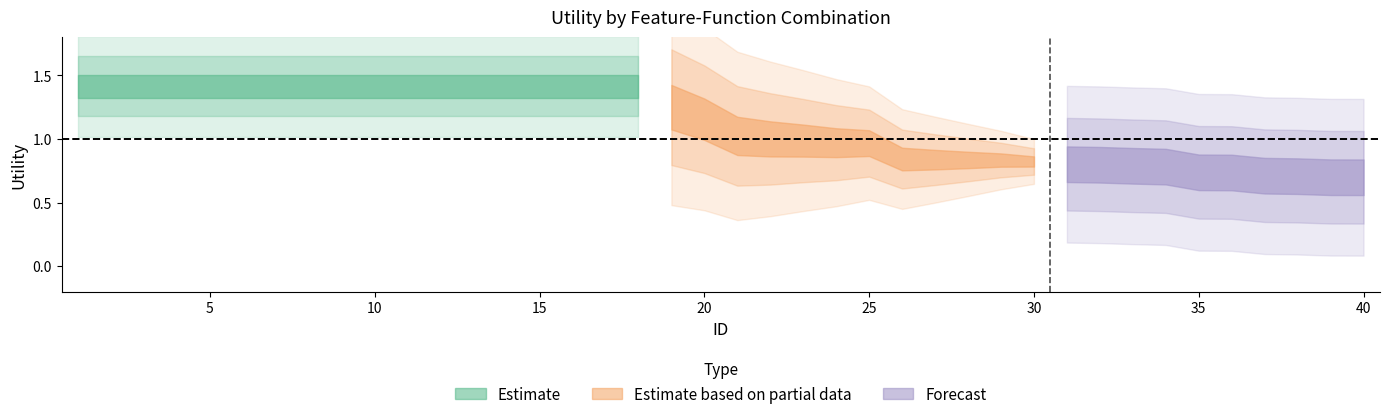

True or false: the data shows 1.1 at 27.

False